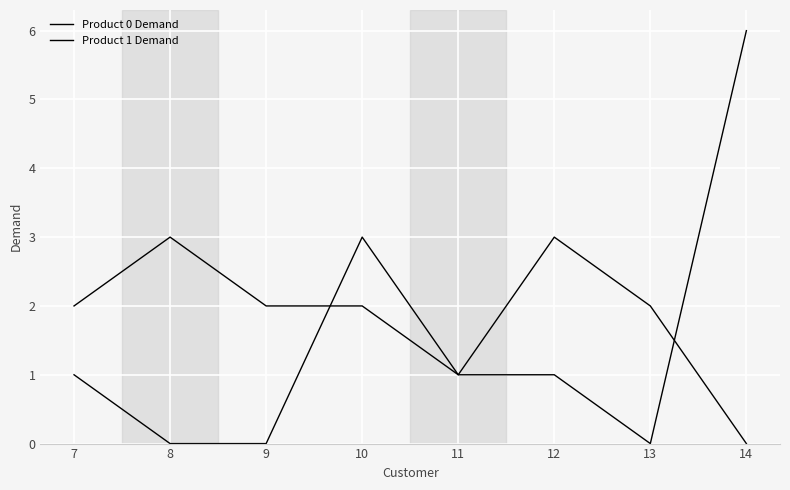

At which category is the sum across all series the highest?

14